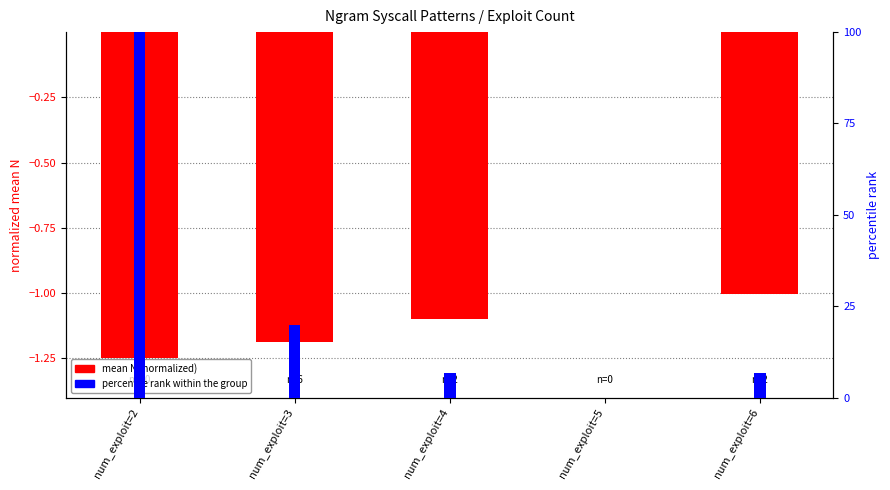

Between num_exploit=5 and num_exploit=2, which is larger?

num_exploit=5